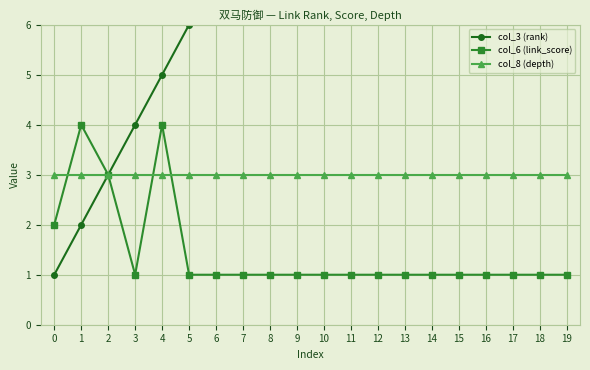

What is the sum of the col_8 (depth) values at 10 and 7?

6